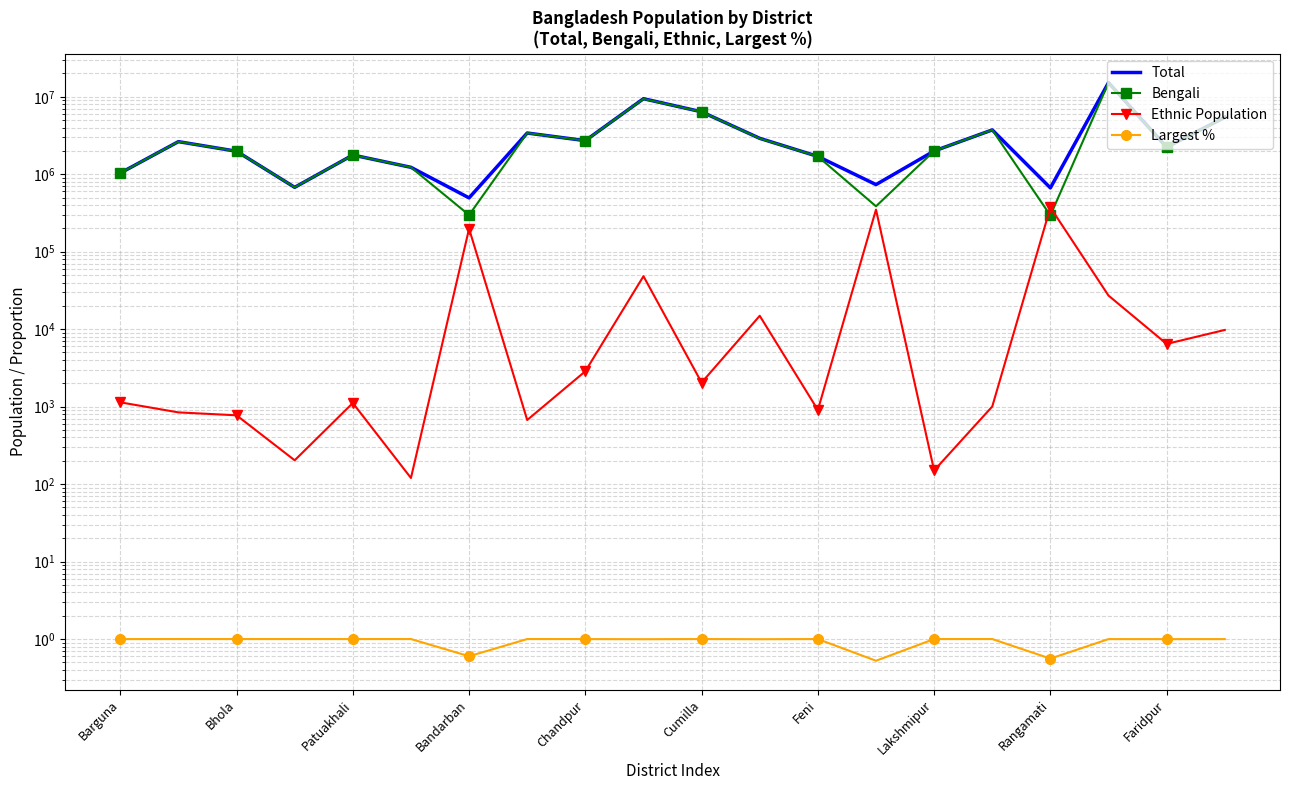

Is the value of Ethnic Population at Cumilla greater than the value of Total at Patuakhali?

No